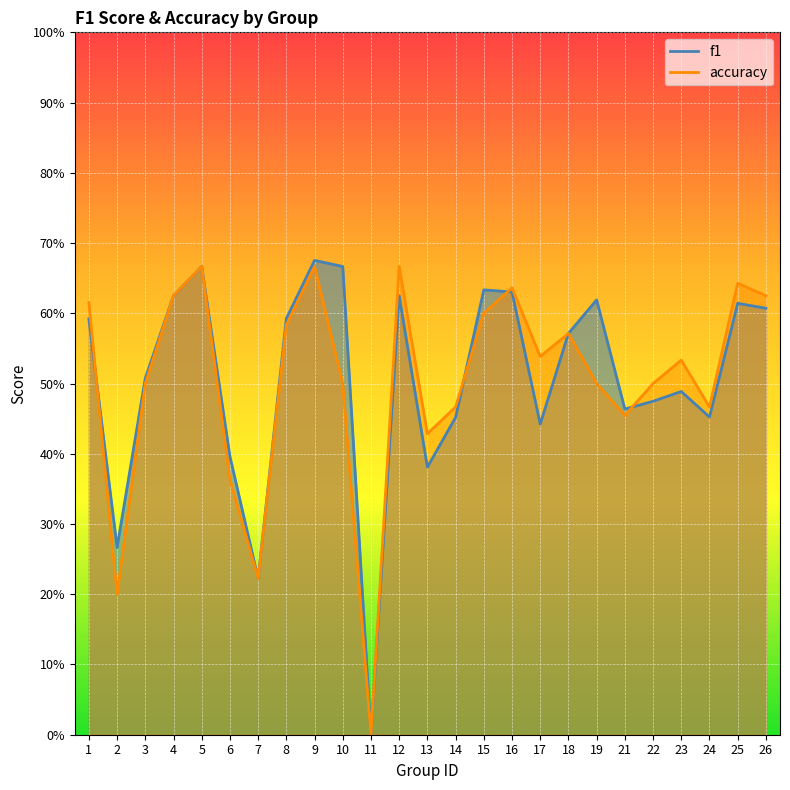

What are all the series names shown in the legend?

f1, accuracy